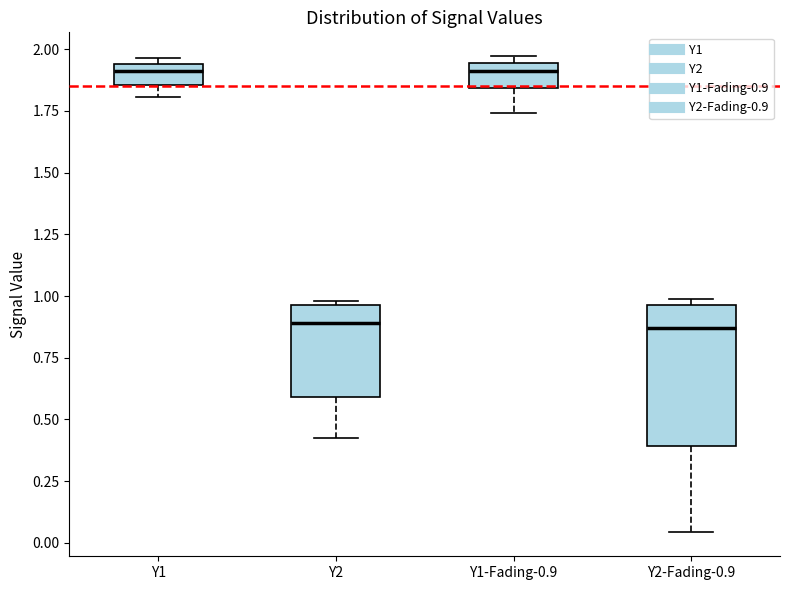

Which box is the tallest, from its lower edge to its upper edge?

Y2-Fading-0.9